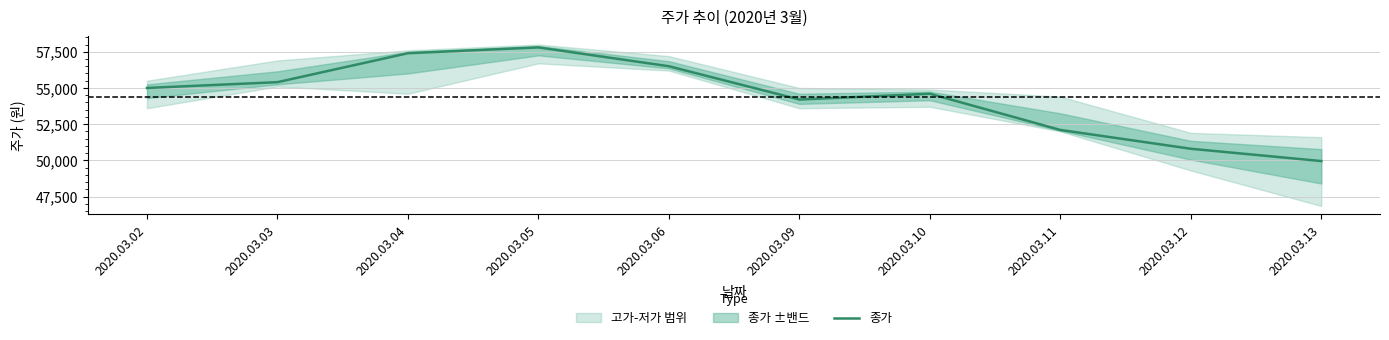

How many values exceed 55000?

4